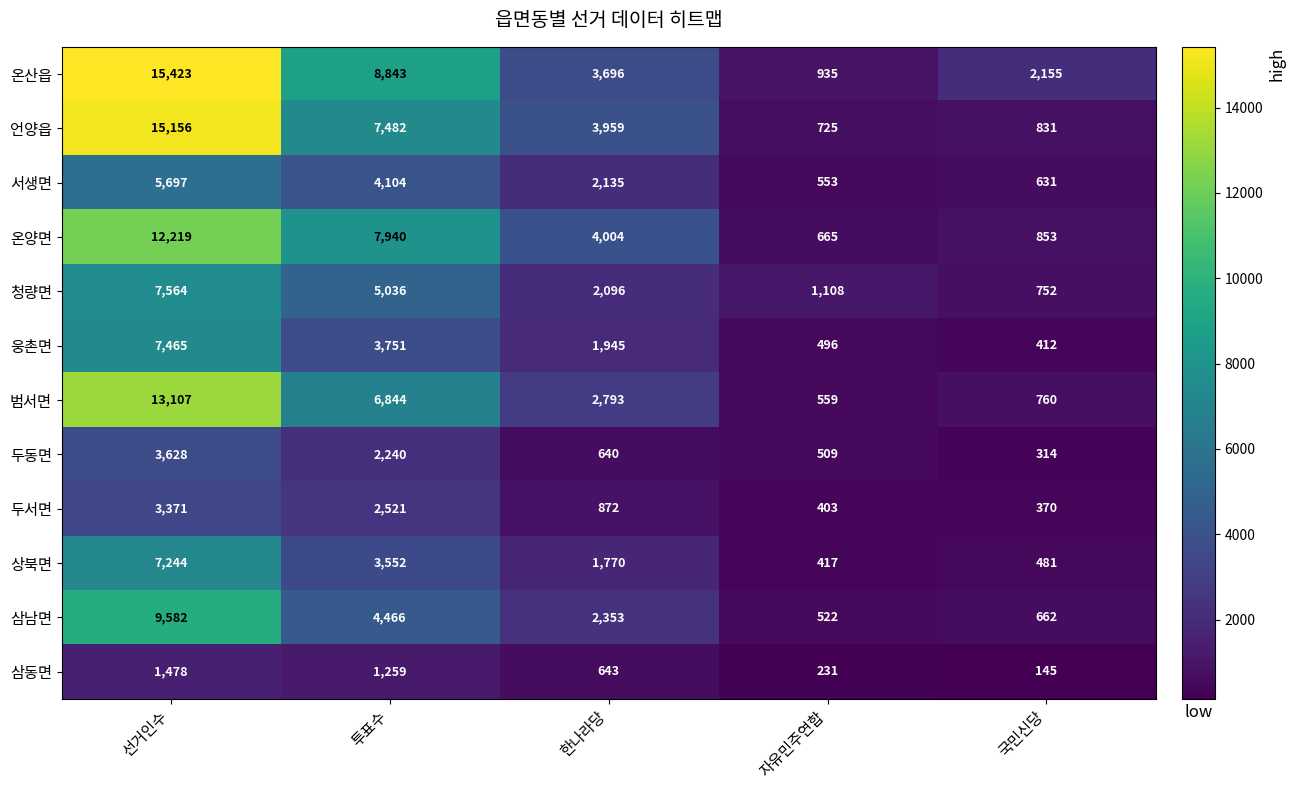

Where is 웅촌면 nearest to the value 3938?

투표수